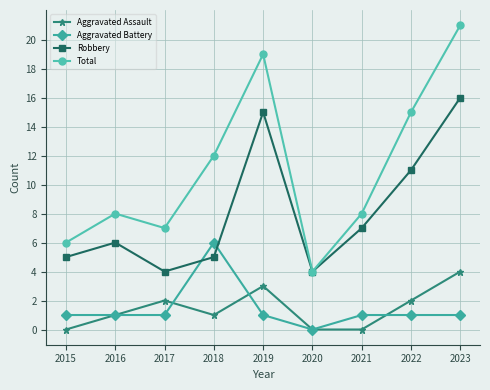

Reading left to right, transcribe all the data shown in this chart.

Aggravated Assault: 2015=0	2016=1	2017=2	2018=1	2019=3	2020=0	2021=0	2022=2	2023=4
Aggravated Battery: 2015=1	2016=1	2017=1	2018=6	2019=1	2020=0	2021=1	2022=1	2023=1
Robbery: 2015=5	2016=6	2017=4	2018=5	2019=15	2020=4	2021=7	2022=11	2023=16
Total: 2015=6	2016=8	2017=7	2018=12	2019=19	2020=4	2021=8	2022=15	2023=21